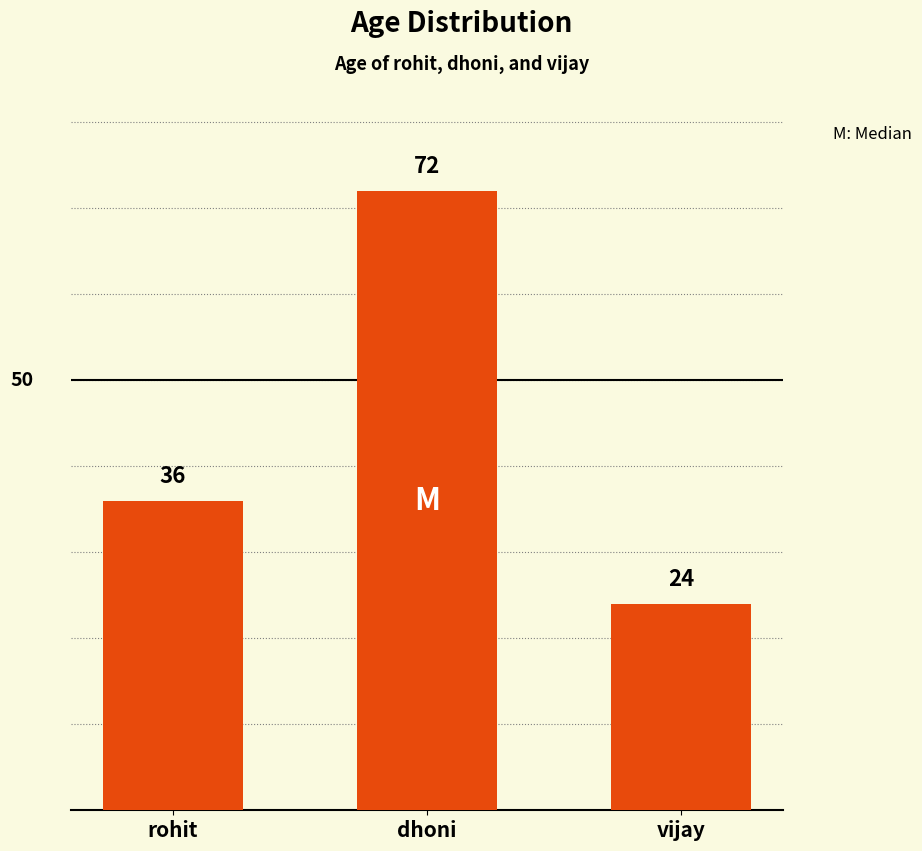

What is the average value?

44